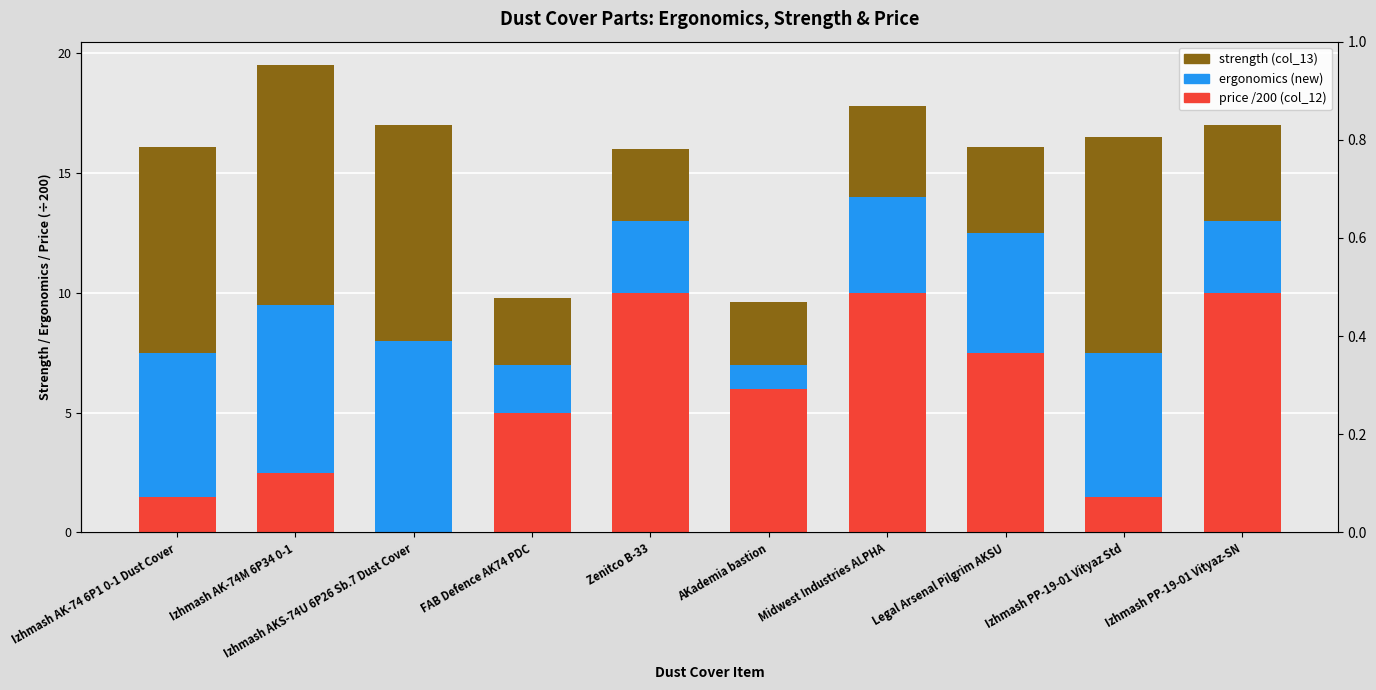

What is the approximate value of strength (col_13) at Izhmash AKS-74U 6P26 Sb.7 Dust Cover?

9.0